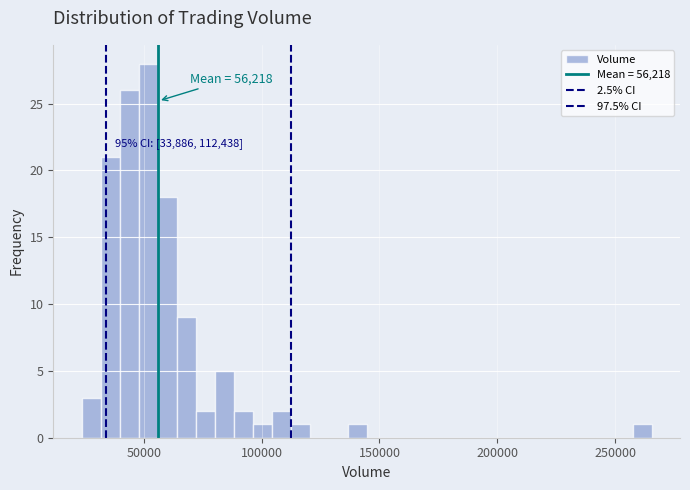

Around what value on the x-axis is the tallest bar? Give the approximate position of its centre, as read against the axis.

50000